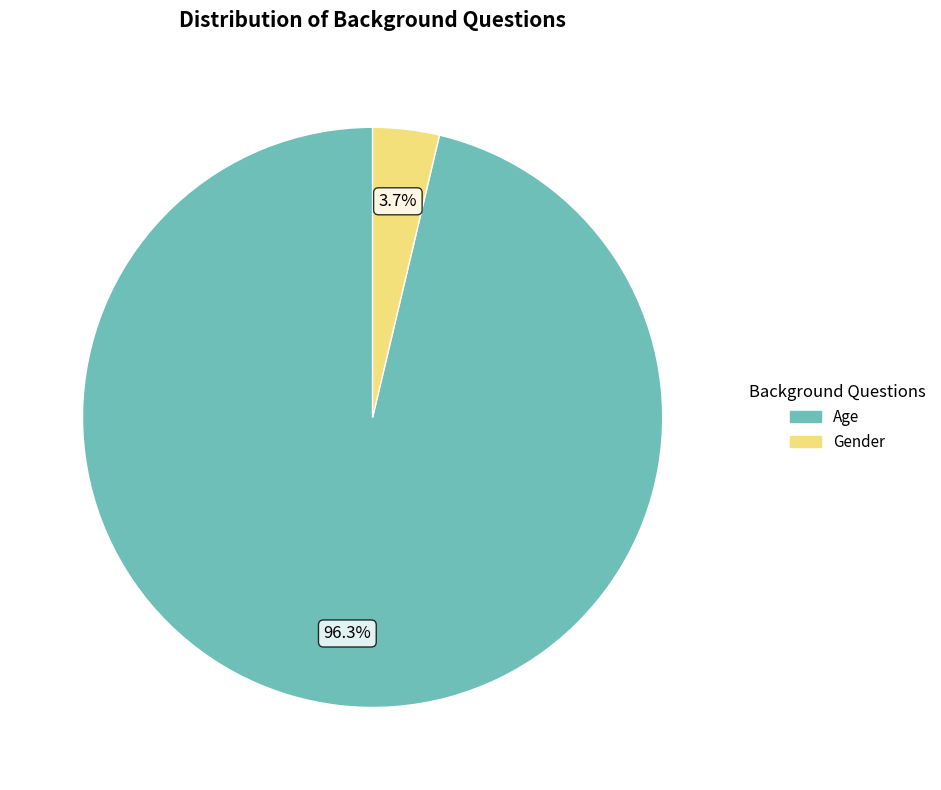

How many slices are in this pie chart?

2